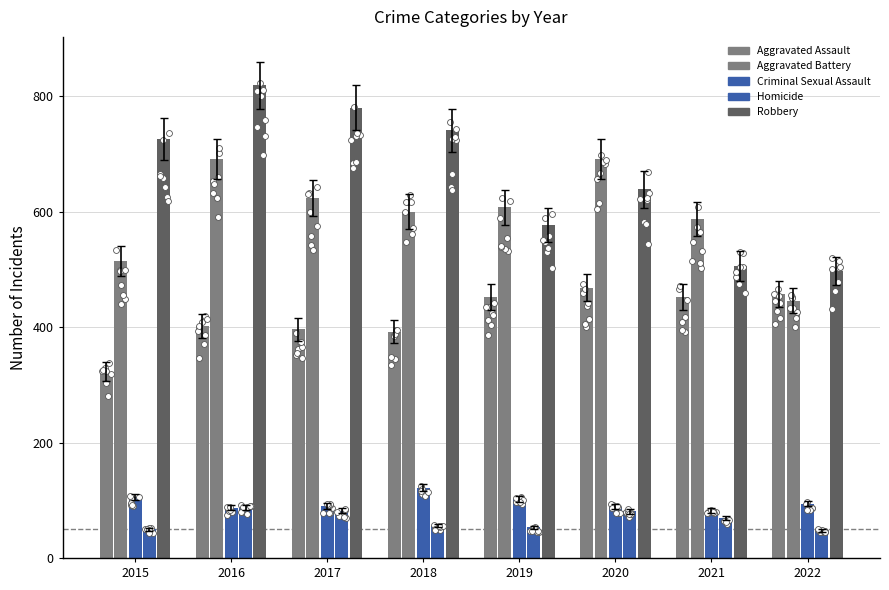

At which category is the sum across all series the highest?

2016